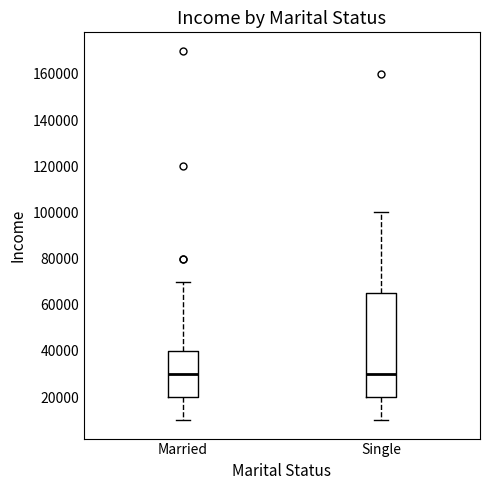

Reading left to right, read every box against the y-axis: the position of its median line, the range the box covers, and the ends of its whiskers. The values are not printed on the chart, so give them approximately, as read against the axis.

Married: median 30000, box 20000 to 40000, whiskers 10000 to 70000
Single: median 30000, box 20000 to 66000, whiskers 10000 to 100000